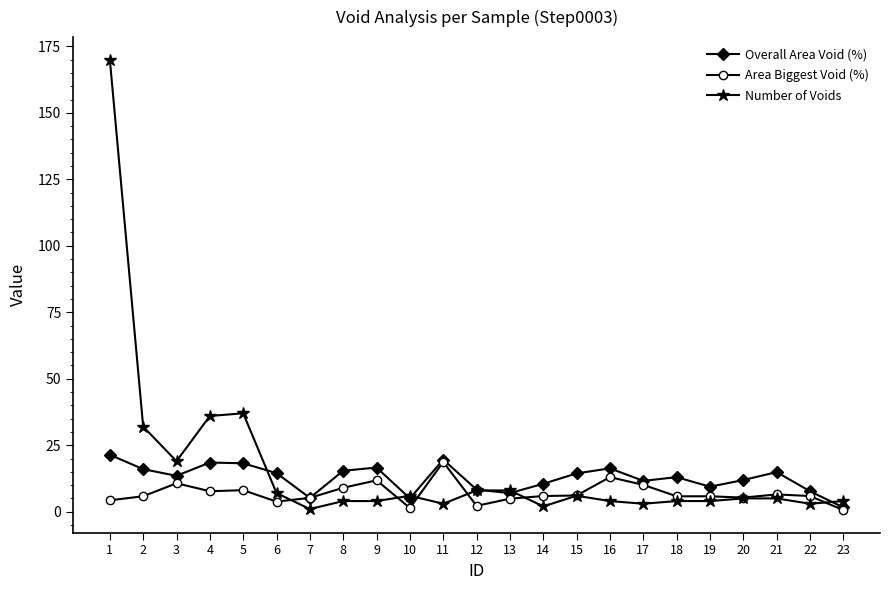

Read the Overall Area Void (%) value at 23.

1.6